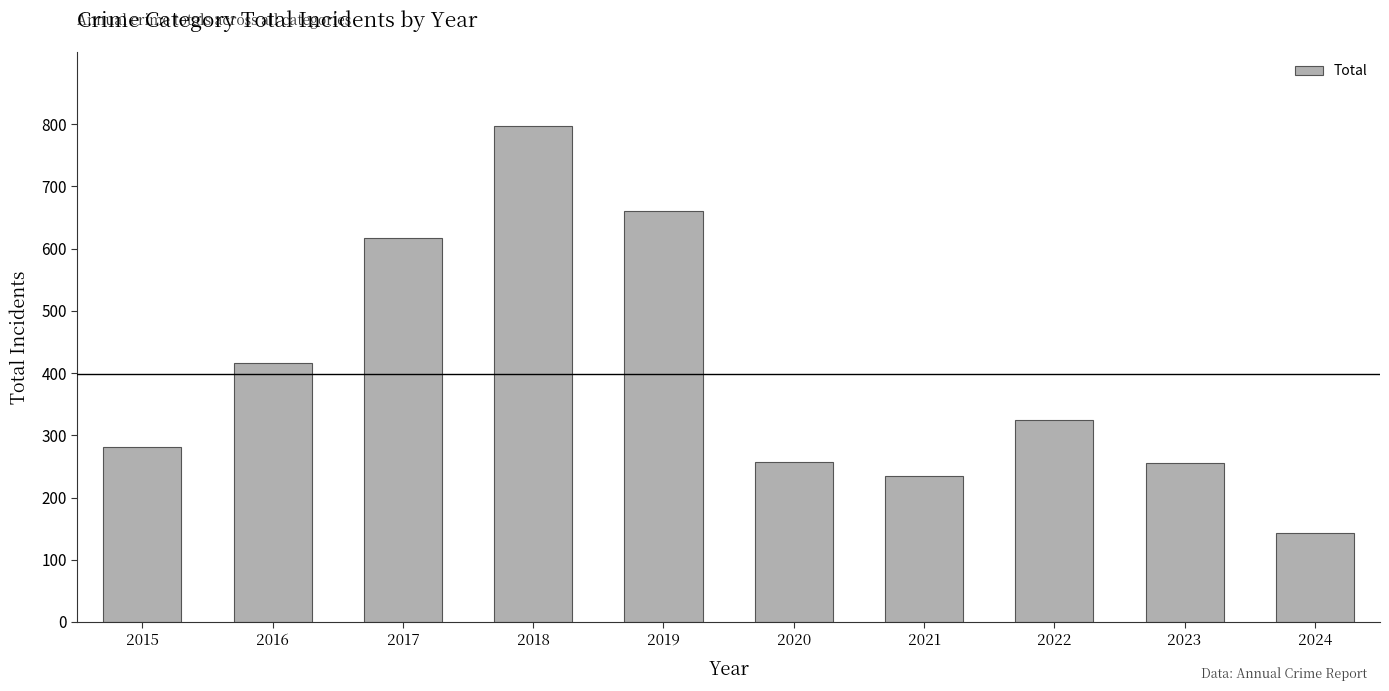

Count the number of data series in this chart.

1